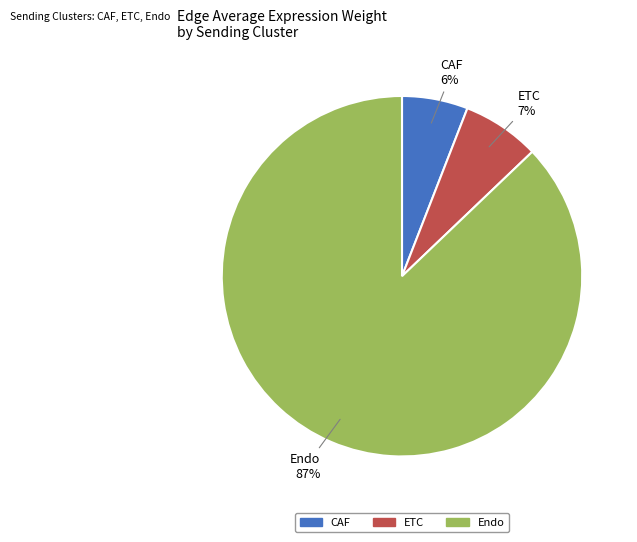

Is there a majority slice in this chart?

Yes